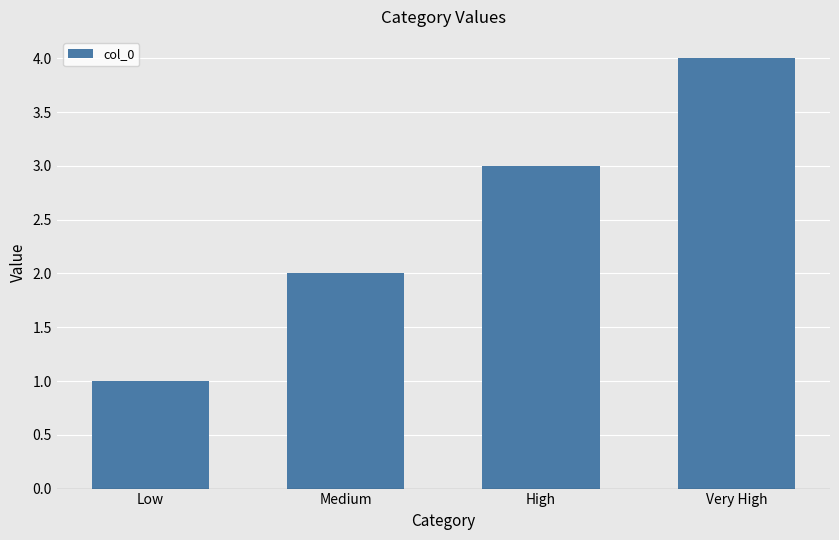

Count the number of data series in this chart.

1